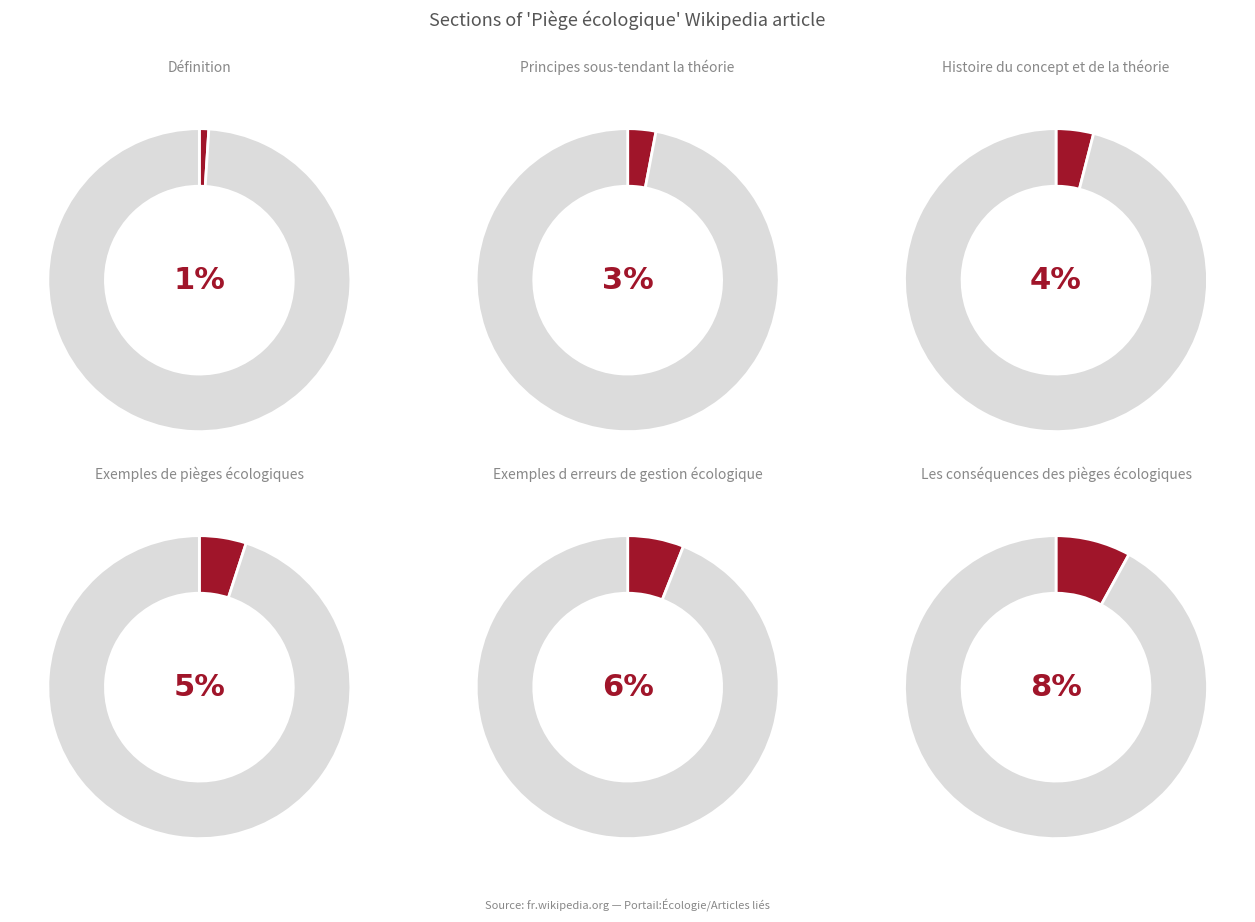

What is the smallest slice in the pie chart?

Définition